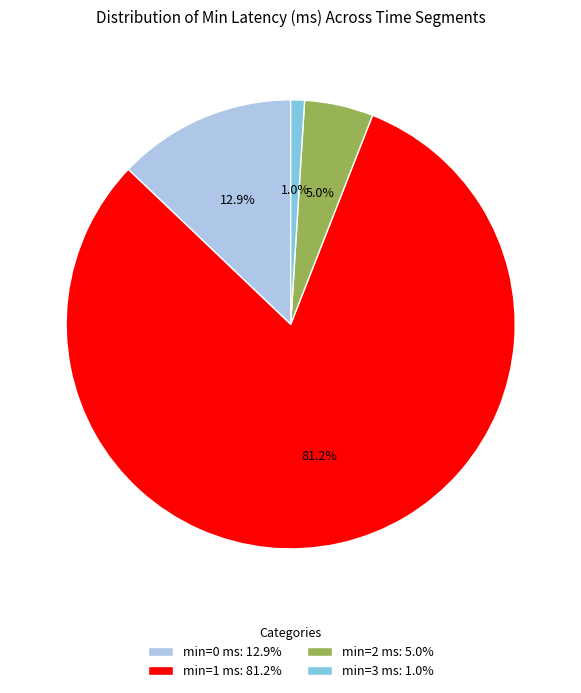

Which has a higher value, min=2 ms: 5.0% or min=3 ms: 1.0%?

min=2 ms: 5.0%